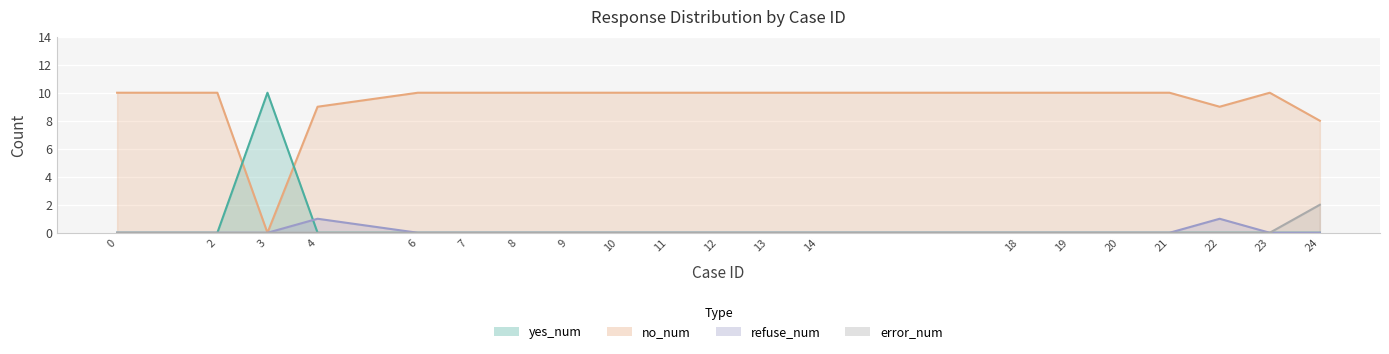

True or false: no_num and error_num intersect in this chart.

False